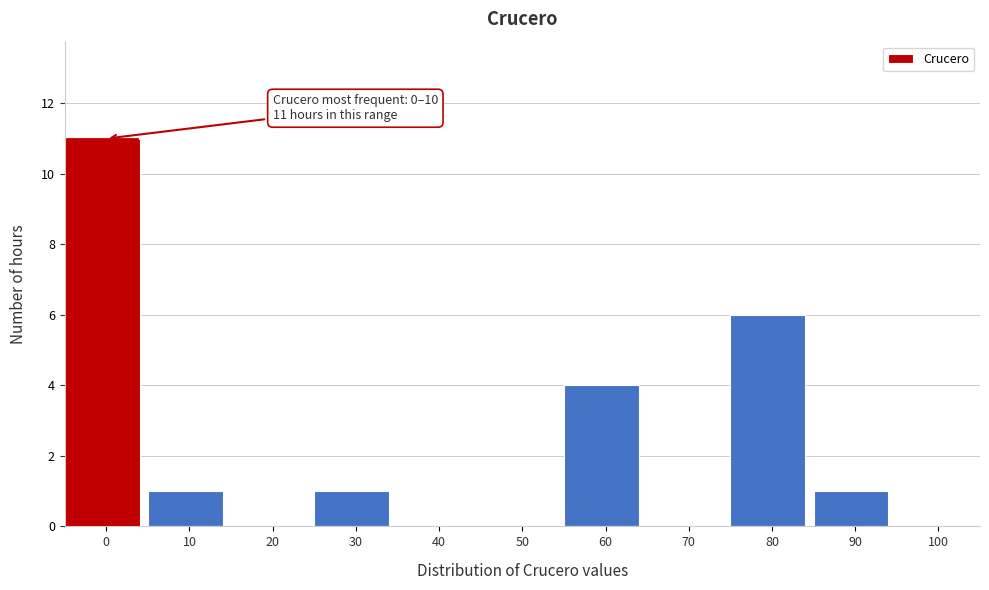

Reading left to right, extract all data points from this chart.

0=11	10=1	20=0	30=1	40=0	50=0	60=4	70=0	80=6	90=1	100=0